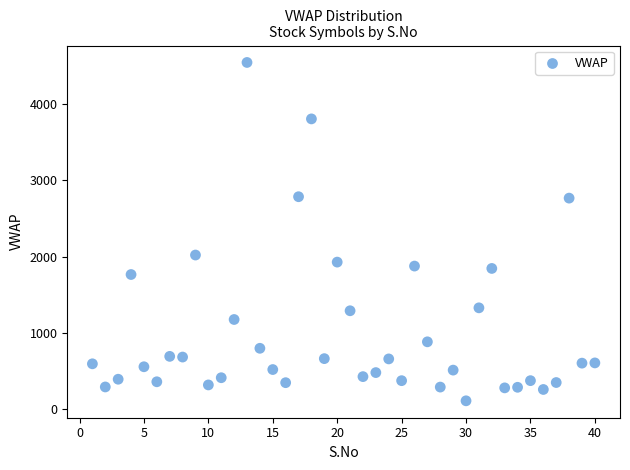

What is the range of Y values (max minus min)?

4427.7